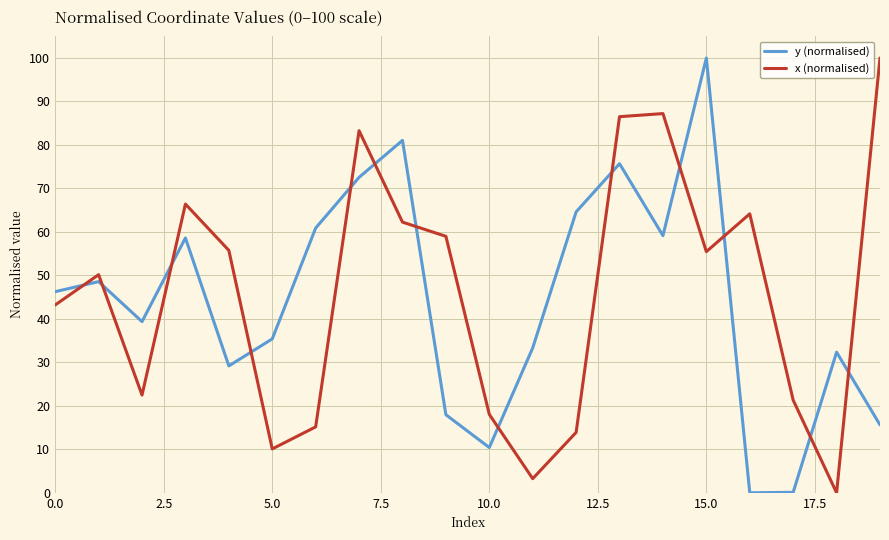

After their last crossing, which series has the higher values: y (normalised) or x (normalised)?

x (normalised)